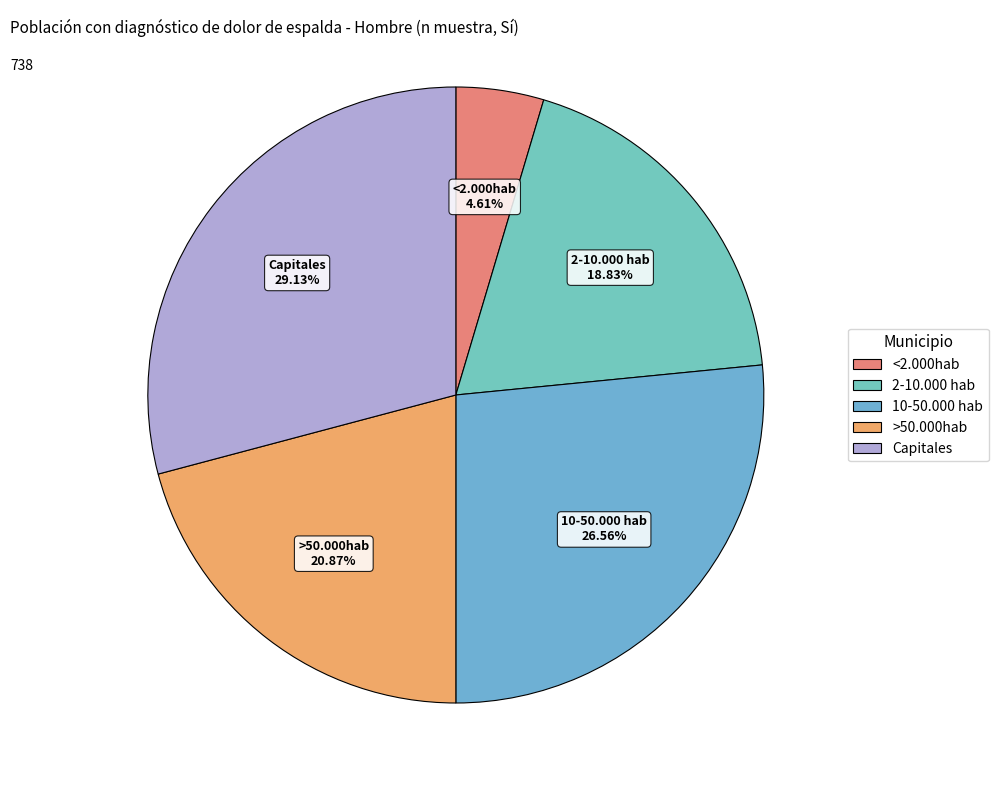

Which category has the biggest portion of the pie?

Capitales